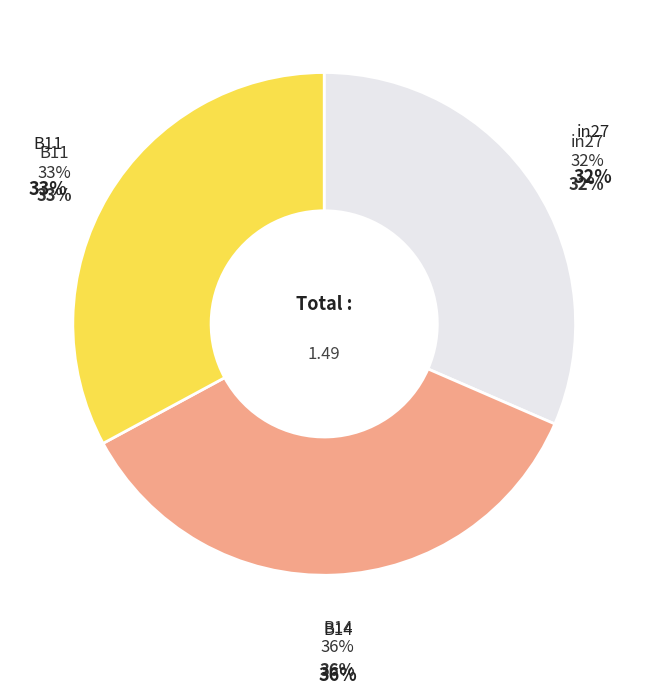

To the nearest percent, what portion does B14 represent?

36%